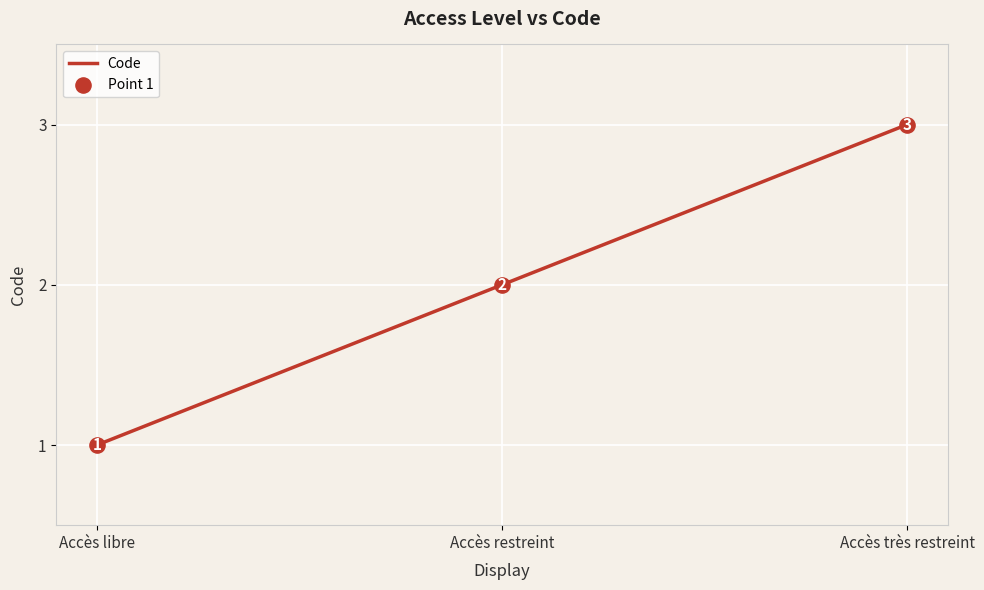

Approximately how many times larger is the value at Accès restreint compared to Accès libre?

2.0